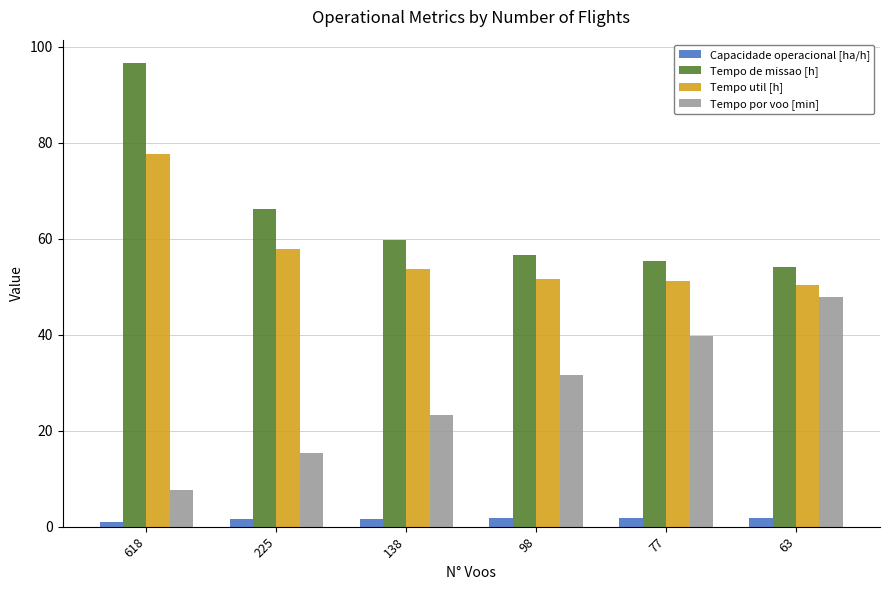

Count the number of data series in this chart.

4